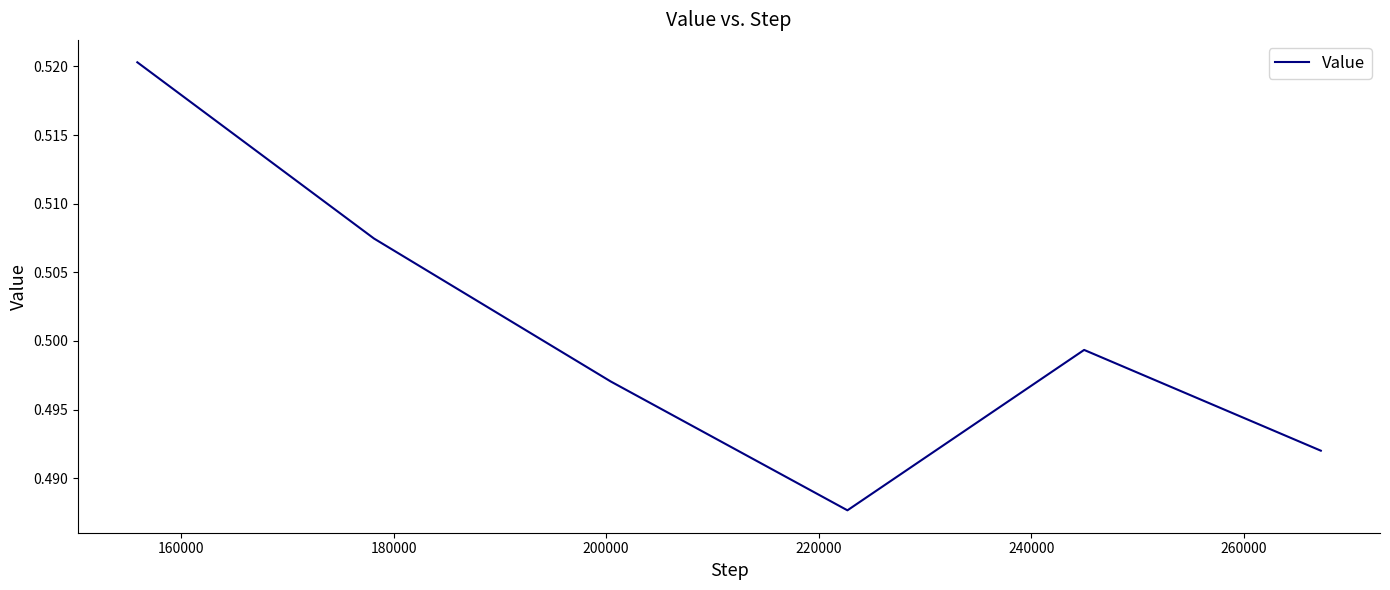

True or false: there are more than 0 points higher than both neighbors.

True